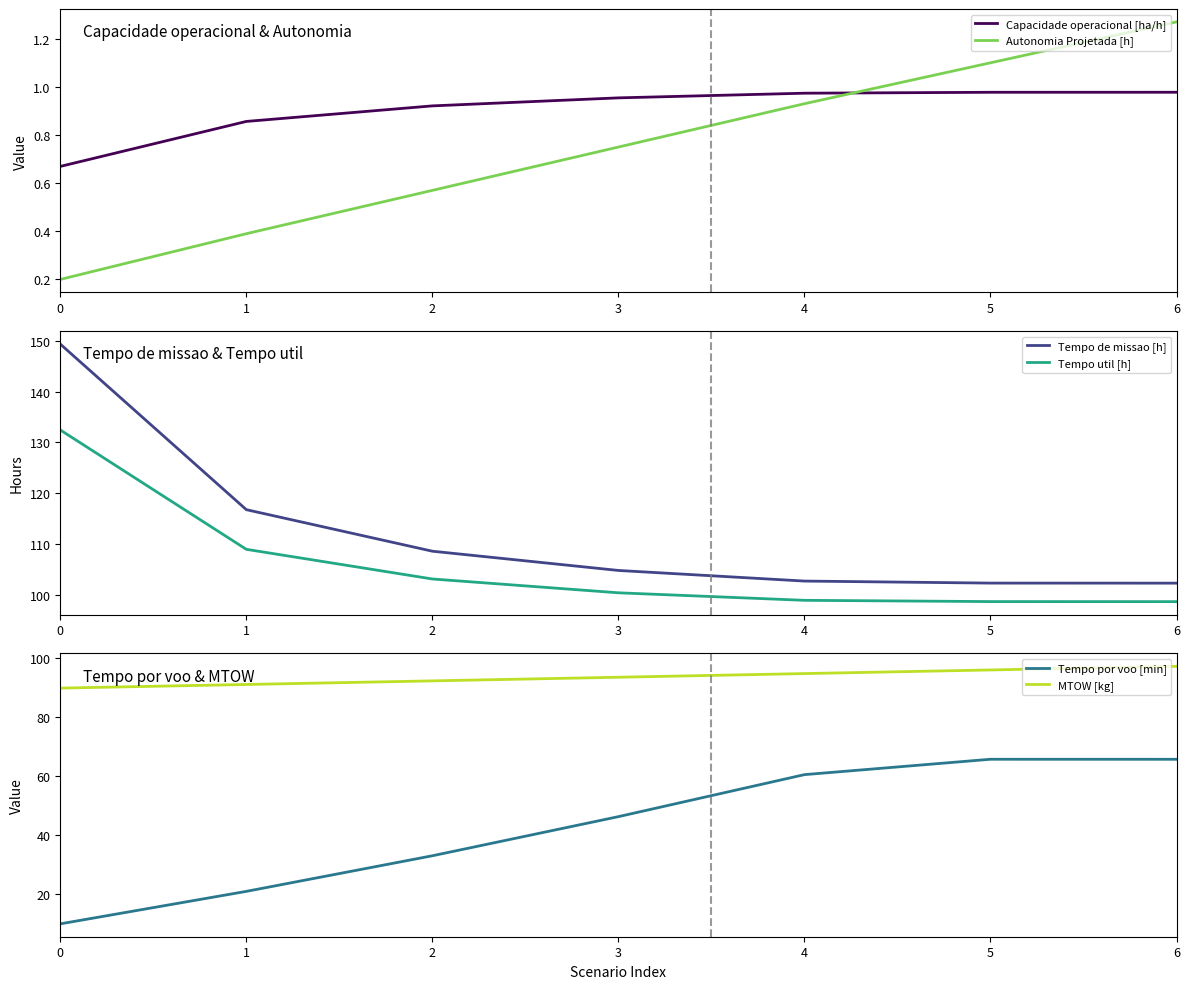

How many data points does each series have?

7